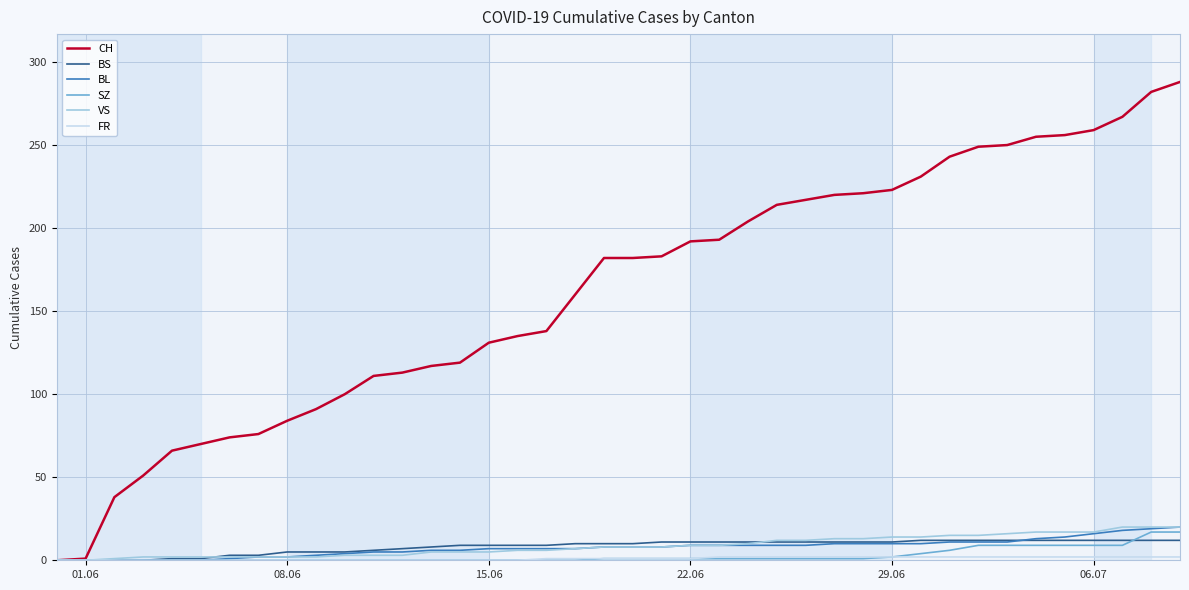

Which series has the largest total across all categories?

CH